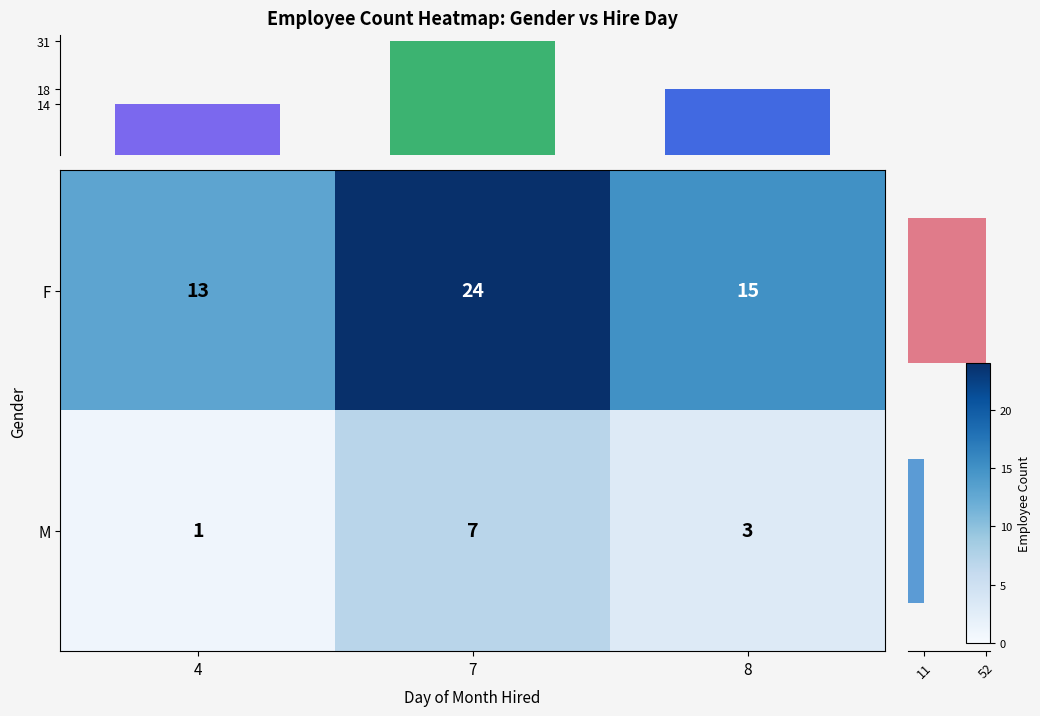

Which series has the largest total across all categories?

F